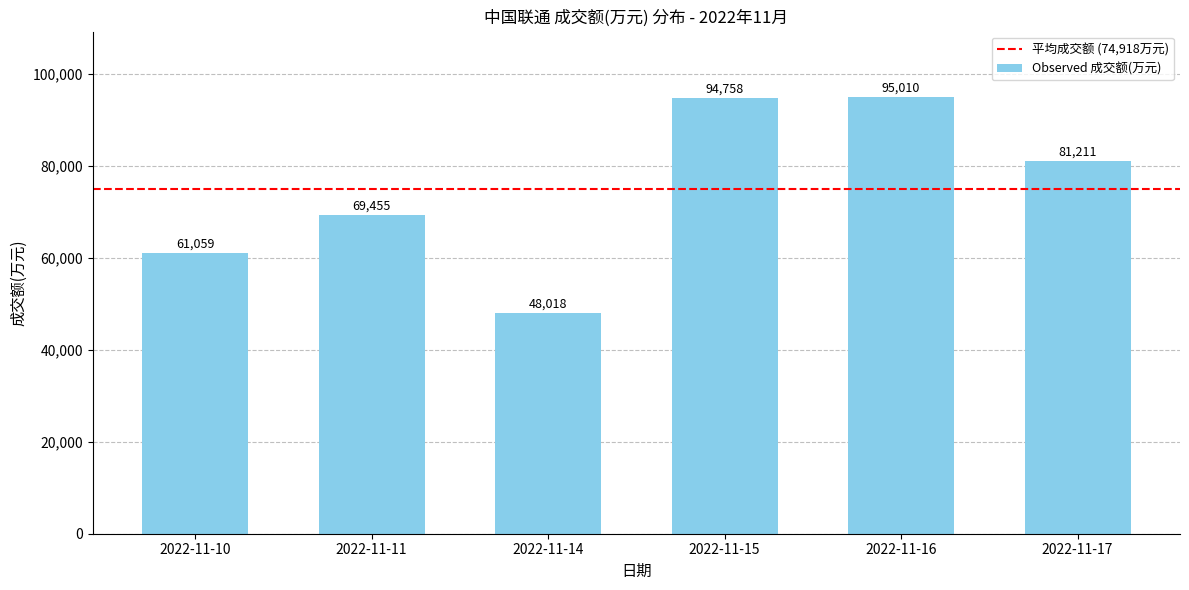

Reading right to left, transcribe all the data shown in this chart.

81211	95010	94758	48018	69455	61059